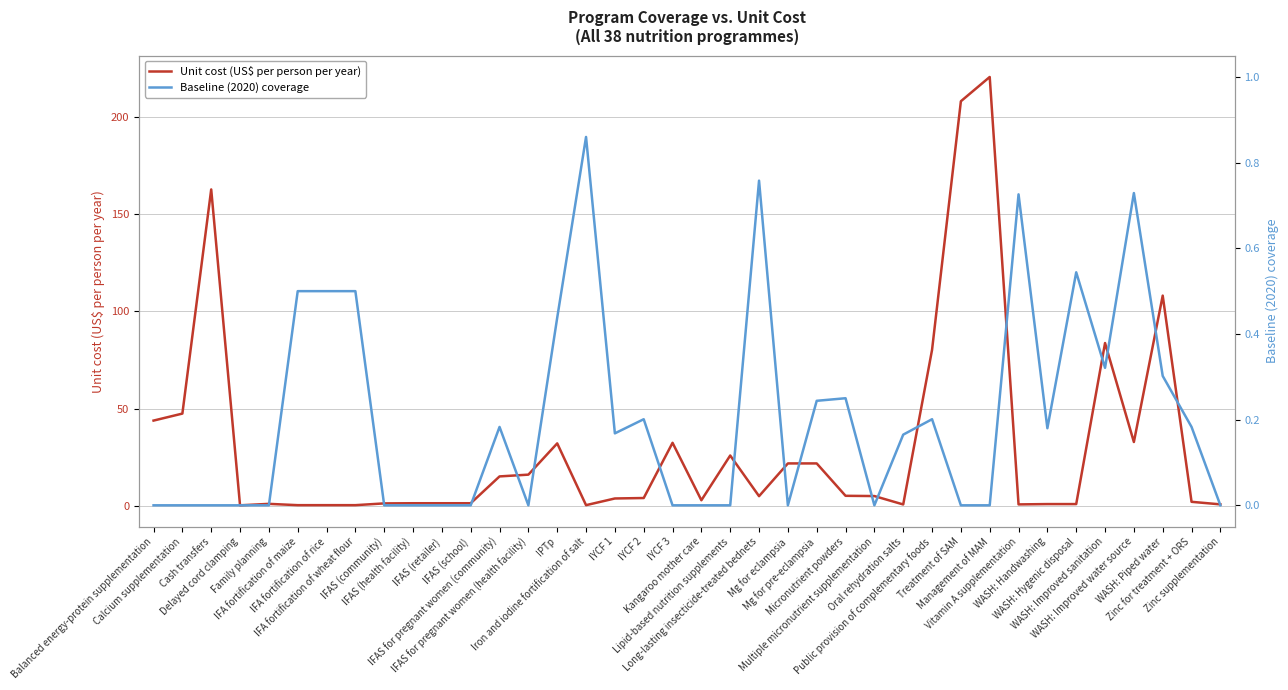

At which category does the chart reach its minimum across all series?

Balanced energy-protein supplementation